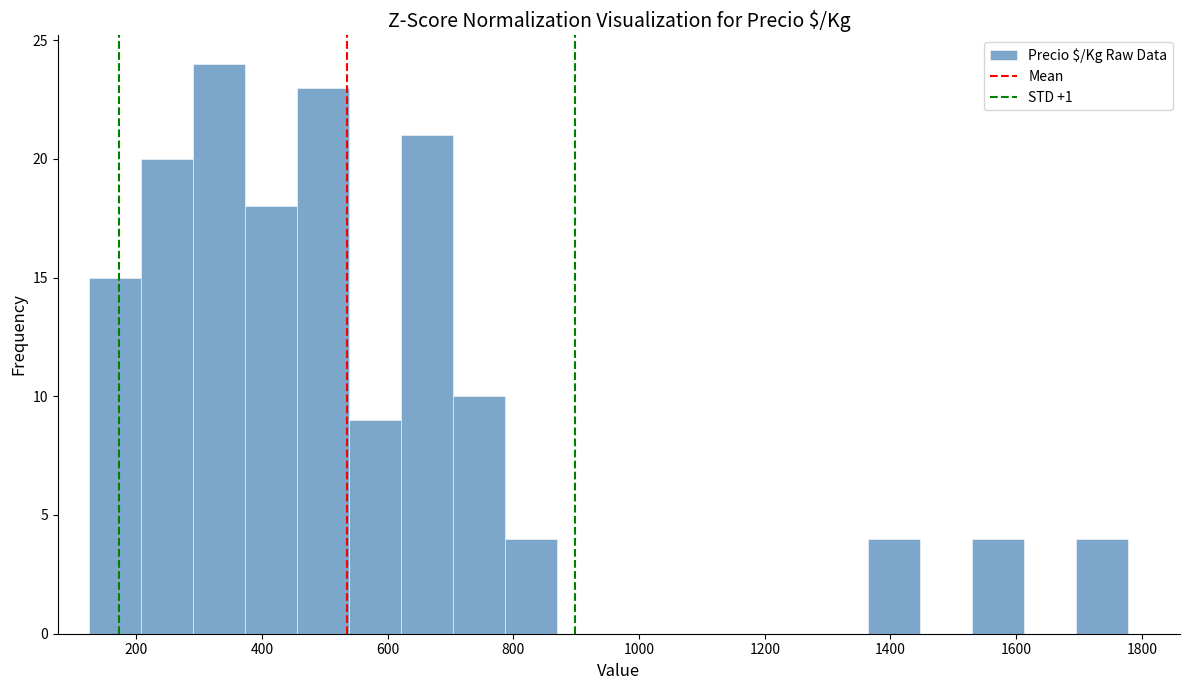

Reading left to right, transcribe this chart: for each bar, give the range it covers on the x-axis and its height. Neither the bar edges nor the heights are printed on the chart, so give them approximately, as read against the axes.

120 to 200: 15
200 to 300: 20
300 to 380: 24
380 to 460: 18
460 to 540: 23
540 to 620: 9
620 to 700: 21
700 to 780: 10
780 to 860: 4
860 to 960: 0
960 to 1040: 0
1040 to 1120: 0
1120 to 1200: 0
1200 to 1280: 0
1280 to 1360: 0
1360 to 1440: 4
1440 to 1540: 0
1540 to 1620: 4
1620 to 1700: 0
1700 to 1780: 4